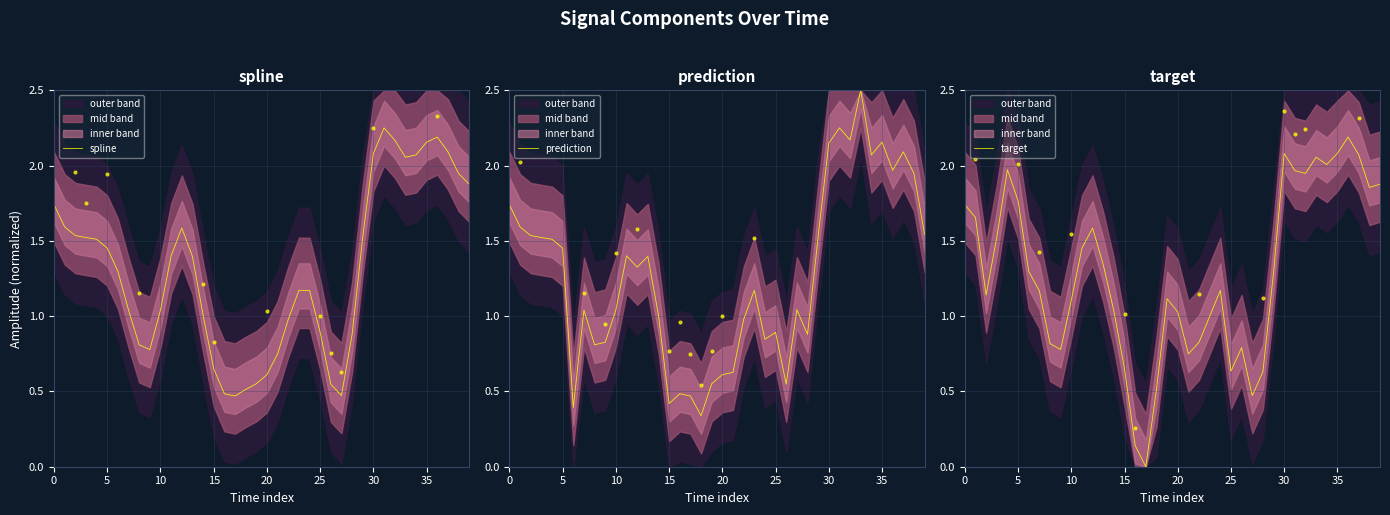

Which series reaches the minimum Y coordinate?

target